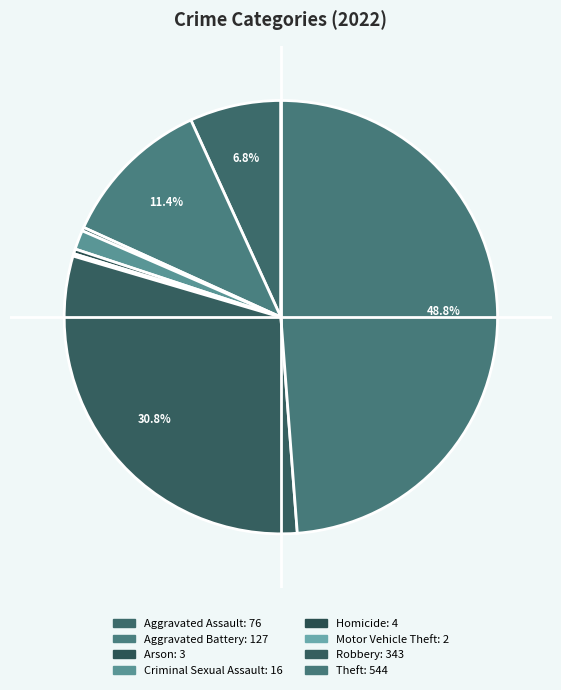

Count the number of slices in the pie.

8